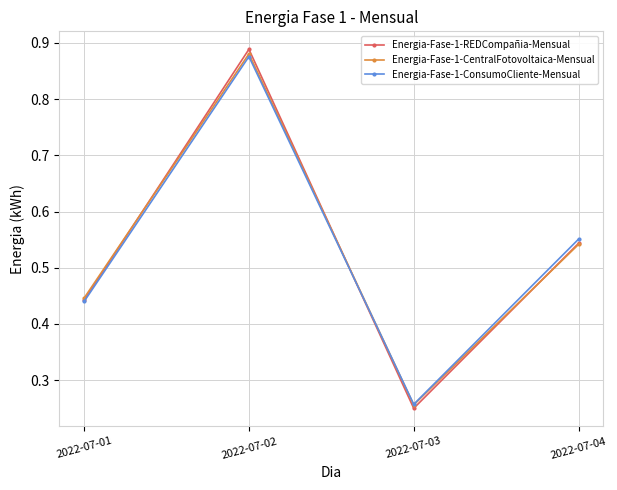

What is the sum of all Energia-Fase-1-CentralFotovoltaica-Mensual values?

2.1